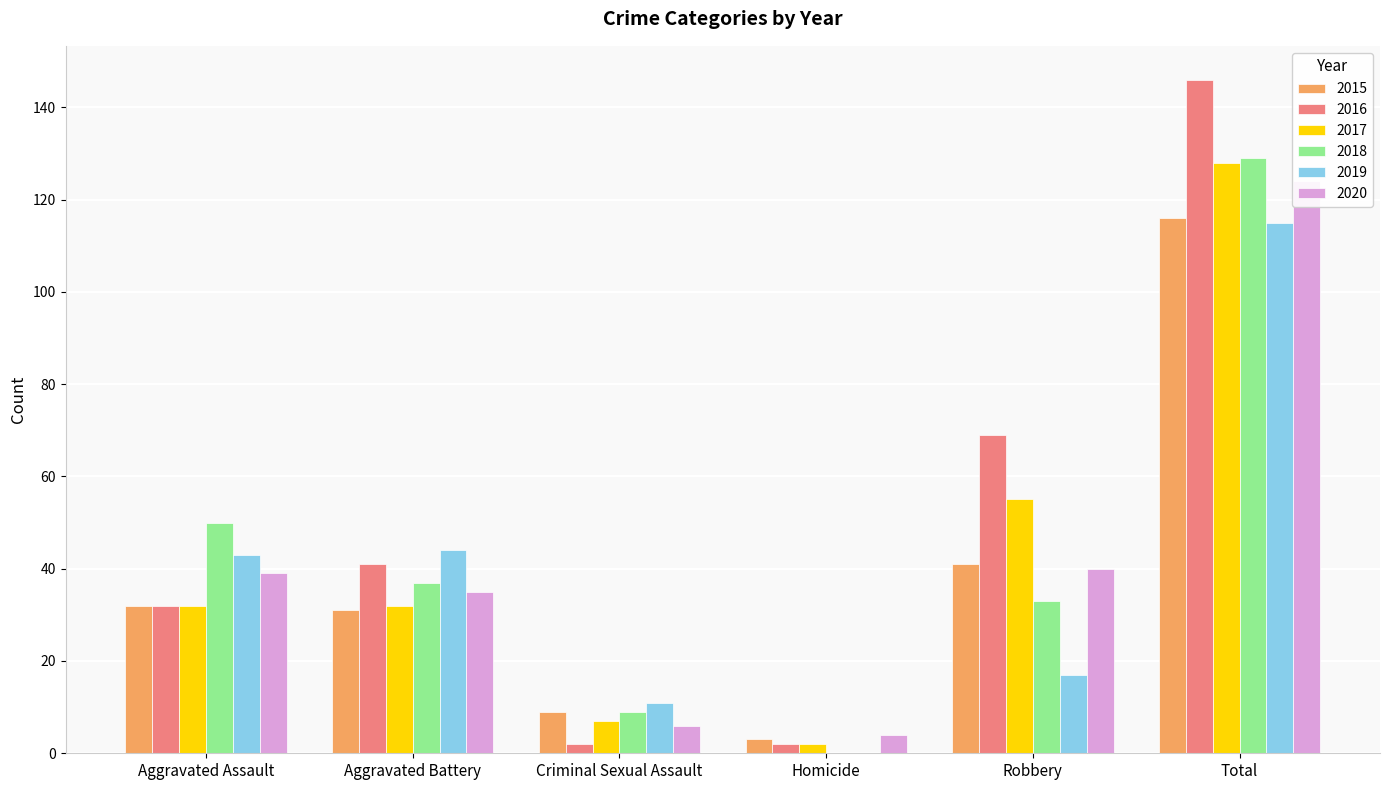

Is the value of 2016 at Aggravated Assault greater than the value of 2020 at Aggravated Battery?

No